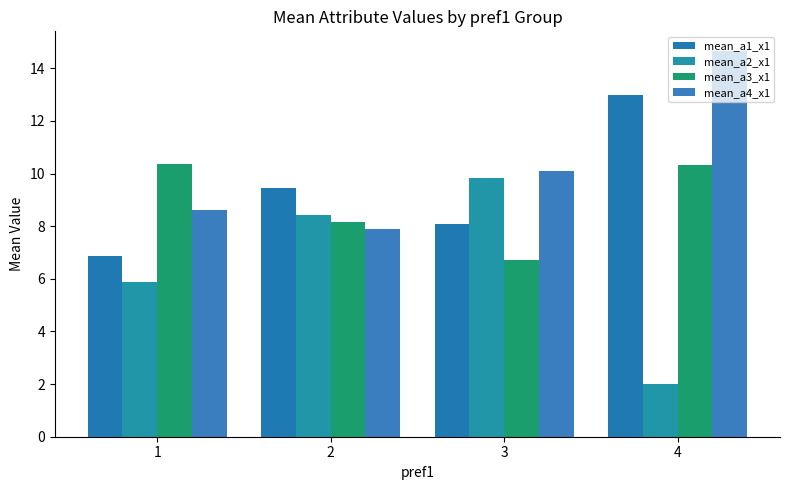

How many values in the mean_a1_x1 series are below 9?

2